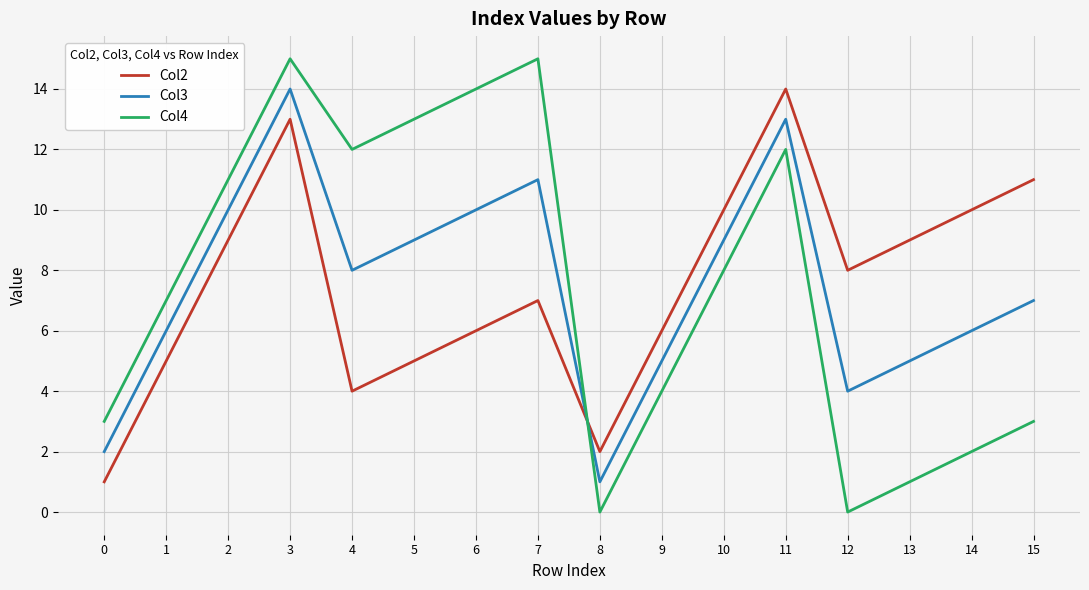

True or false: Col3 and Col4 intersect in this chart.

True